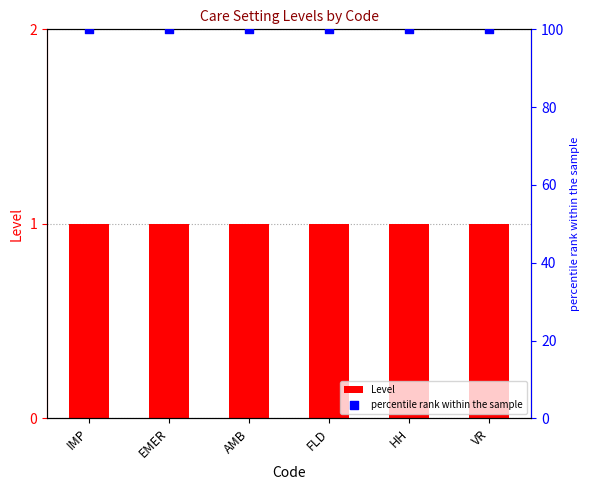

What are all the series names shown in the legend?

Level, percentile rank within the sample